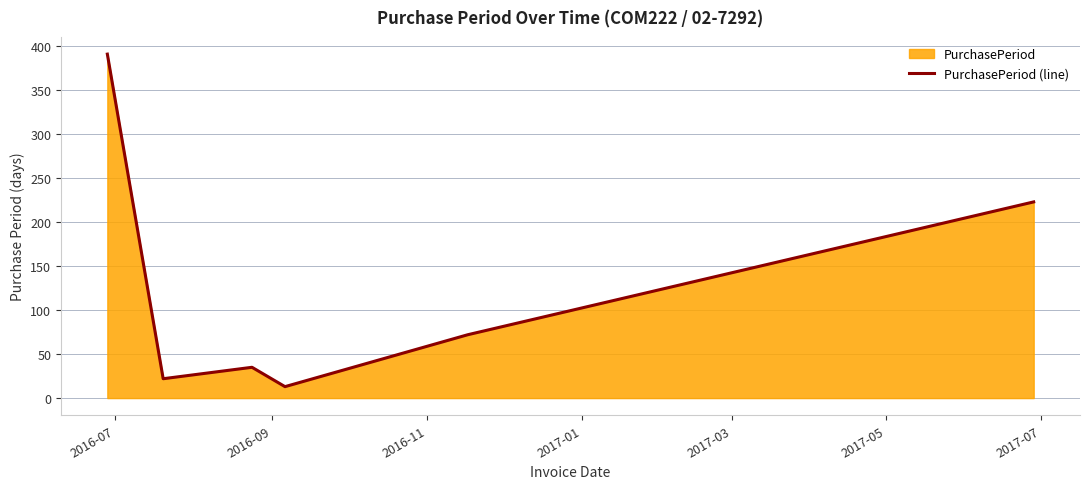

True or false: the data has more than 0 interior local peaks.

True